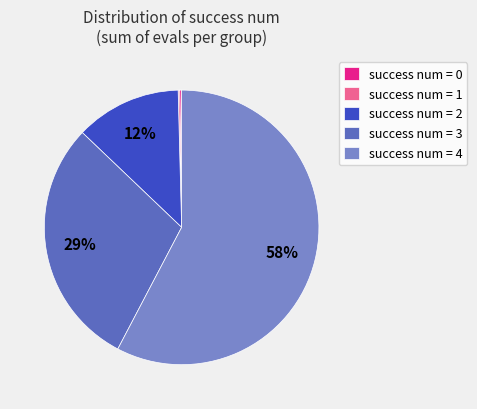

Is there any slice that represents more than half of the pie?

Yes